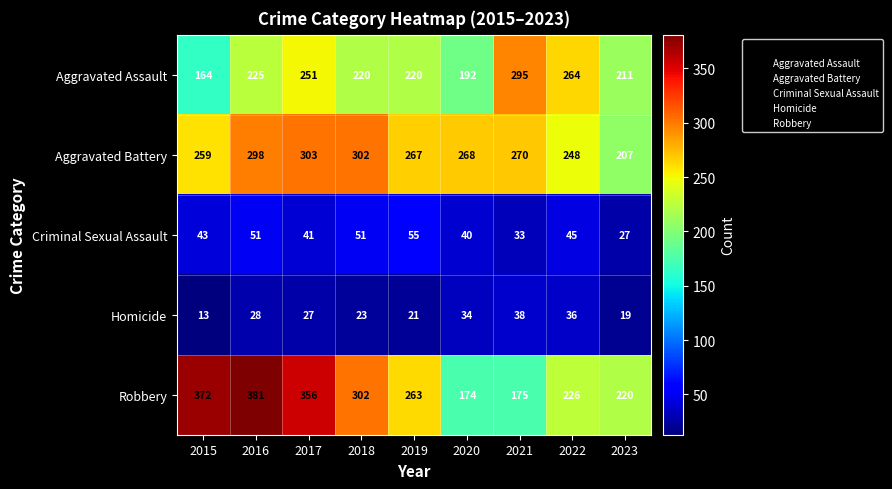

What is the average value of the Criminal Sexual Assault series?

43